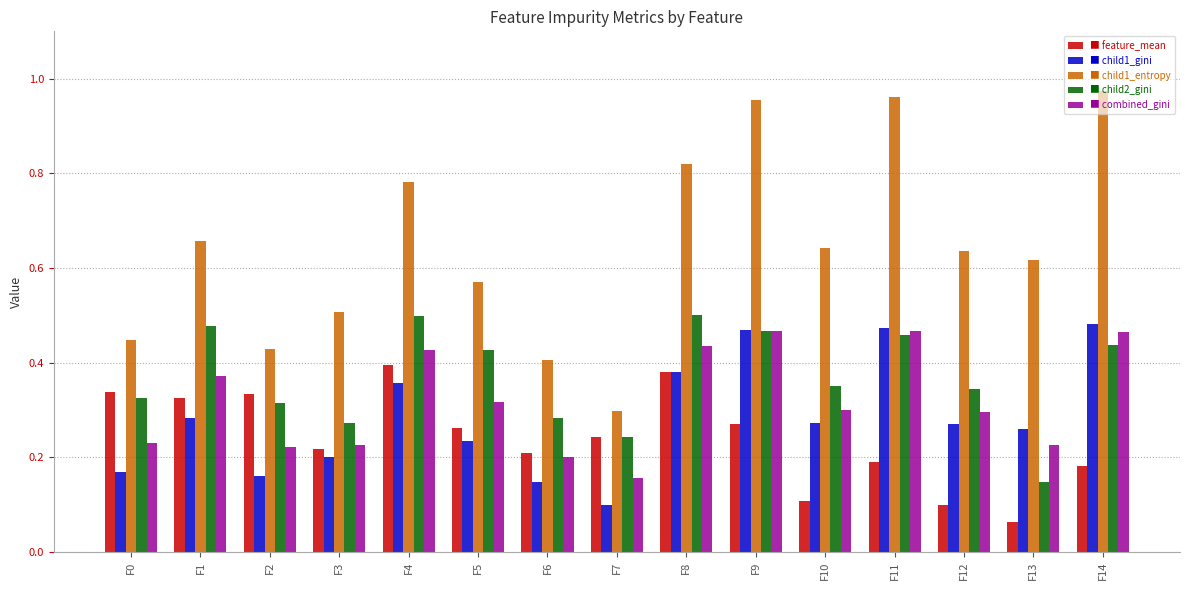

Count the number of data series in this chart.

5